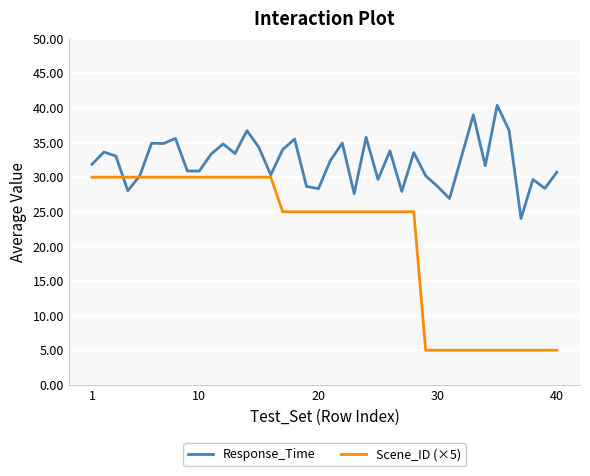

True or false: Response_Time and Scene_ID (×5) intersect in this chart.

True